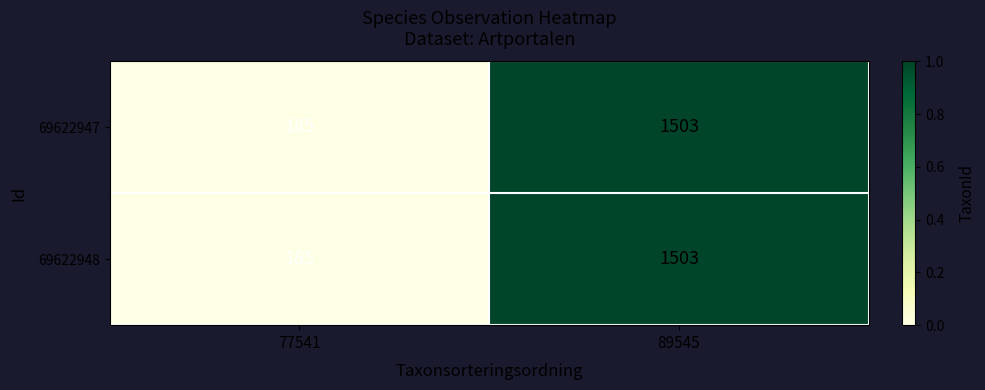

List the labels in order of 69622948 value, smallest first.

77541, 89545